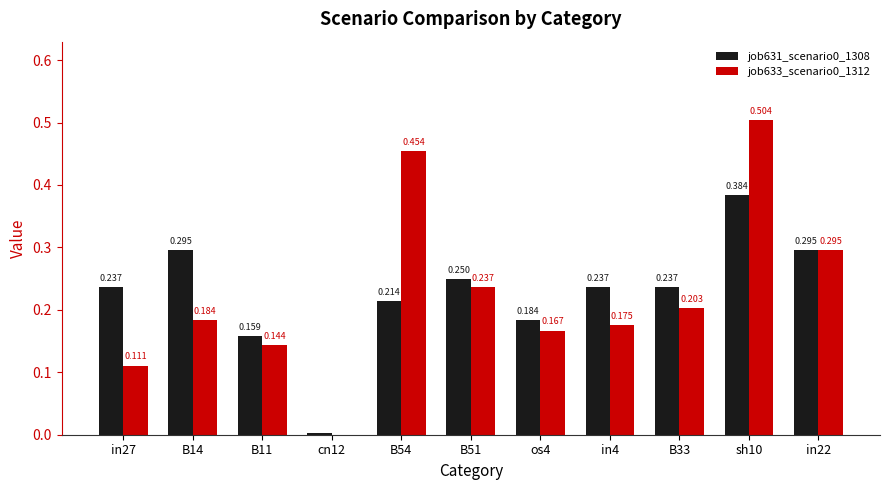

How many groups of bars are there?

11